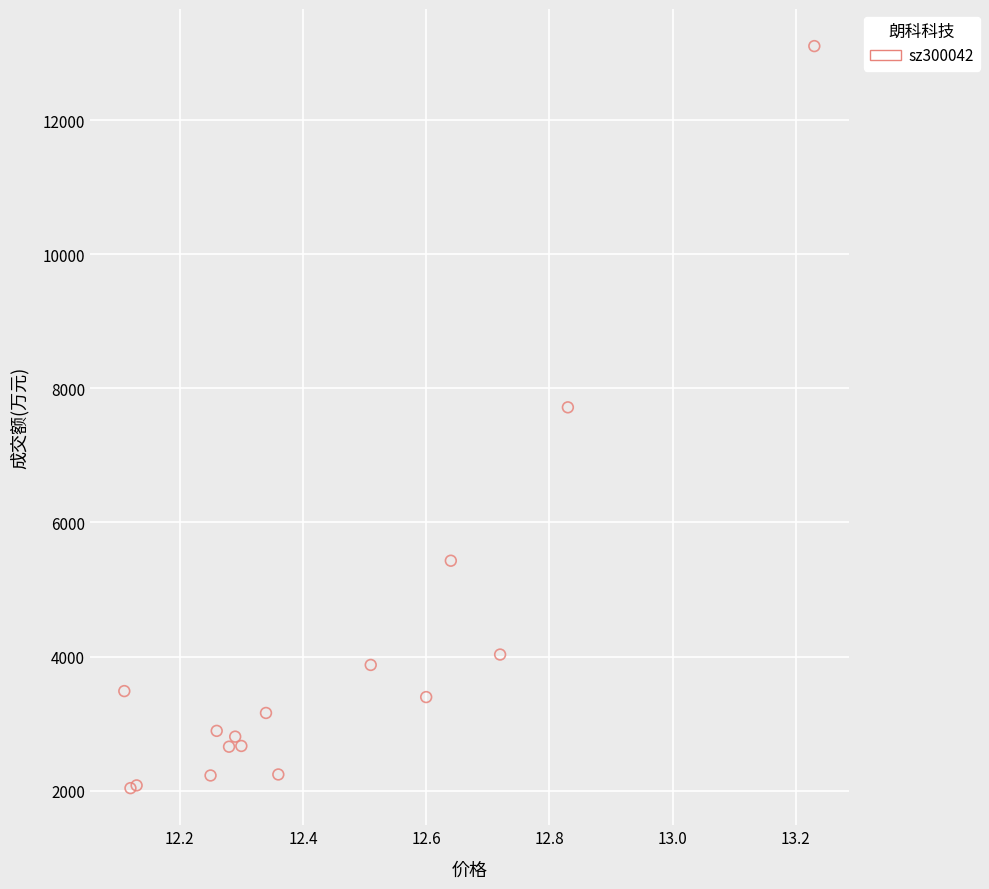

What Y value in the scatter plot is closest to 7570?

7716